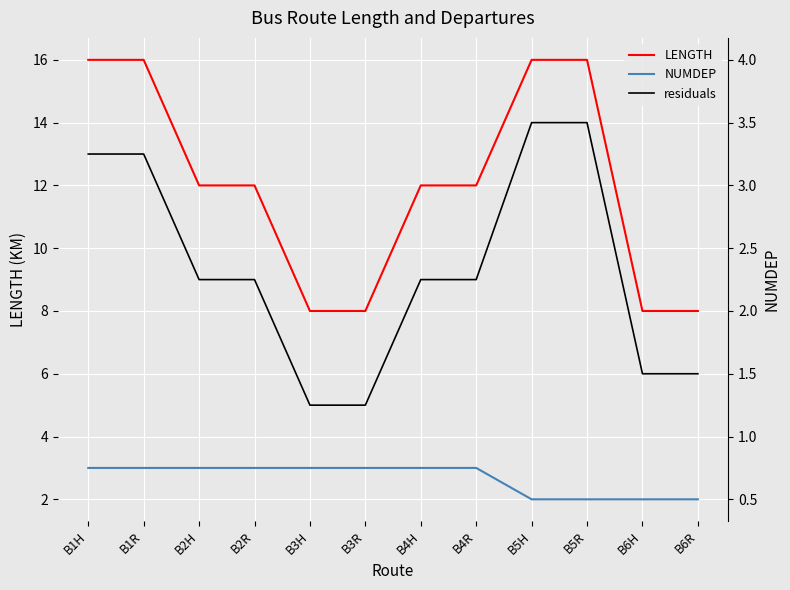

Reading right to left, extract all data points from this chart.

LENGTH: B6R=8	B6H=8	B5R=16	B5H=16	B4R=12	B4H=12	B3R=8	B3H=8	B2R=12	B2H=12	B1R=16	B1H=16
NUMDEP: B6R=2	B6H=2	B5R=2	B5H=2	B4R=3	B4H=3	B3R=3	B3H=3	B2R=3	B2H=3	B1R=3	B1H=3
residuals: B6R=6	B6H=6	B5R=14	B5H=14	B4R=9	B4H=9	B3R=5	B3H=5	B2R=9	B2H=9	B1R=13	B1H=13